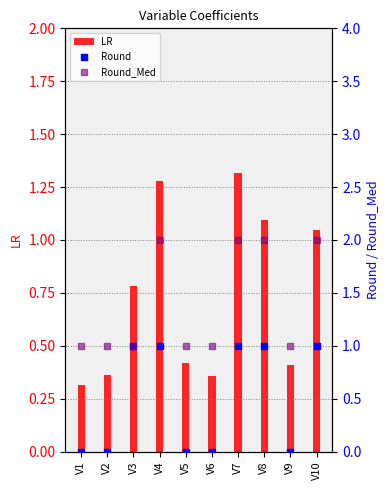

What are all the series names shown in the legend?

LR, Round, Round_Med